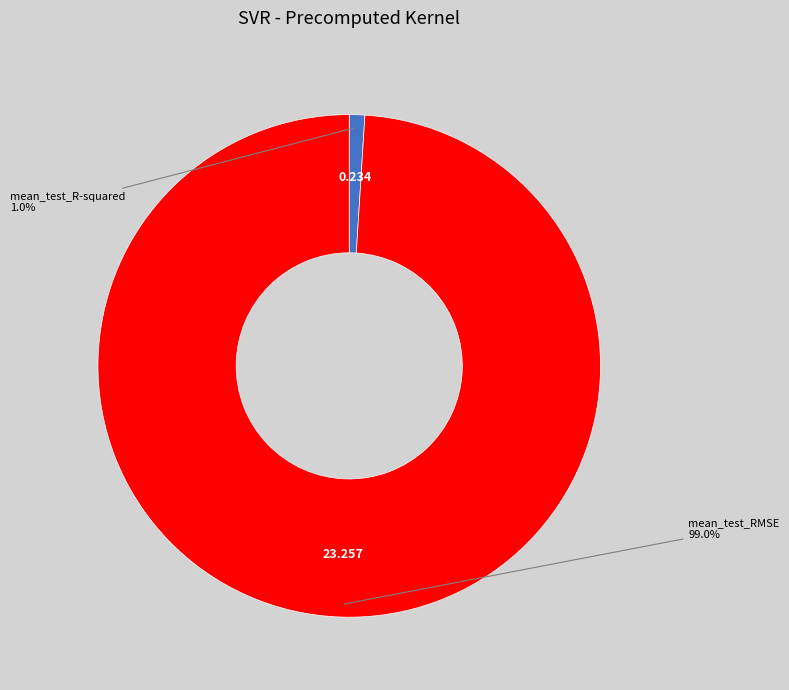

Is there any slice that represents more than half of the pie?

Yes